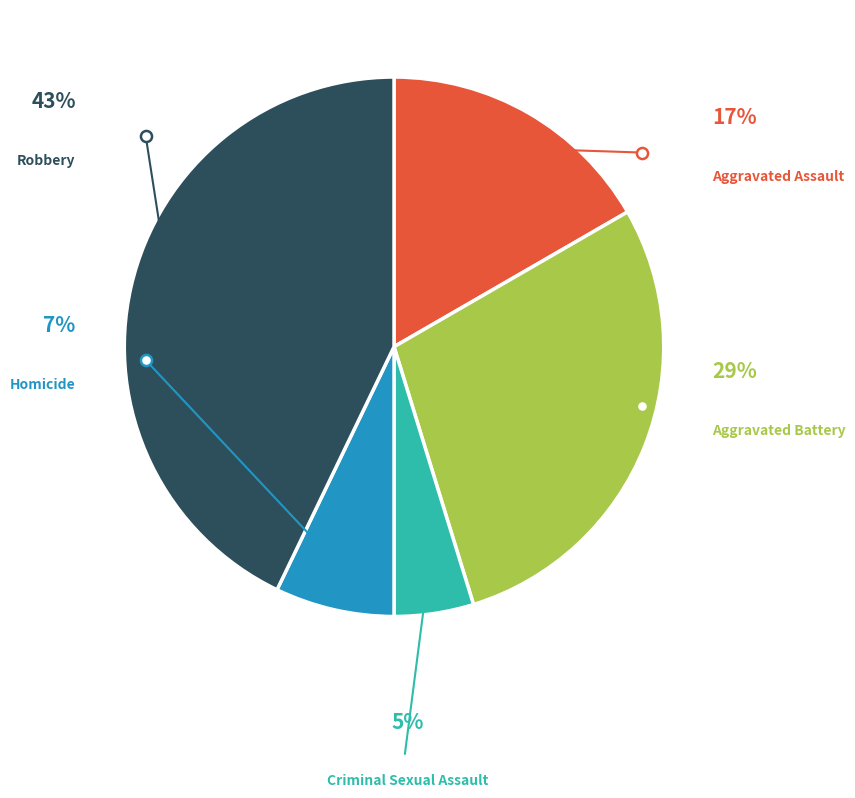

Between Homicide and Aggravated Battery, which is larger?

Aggravated Battery